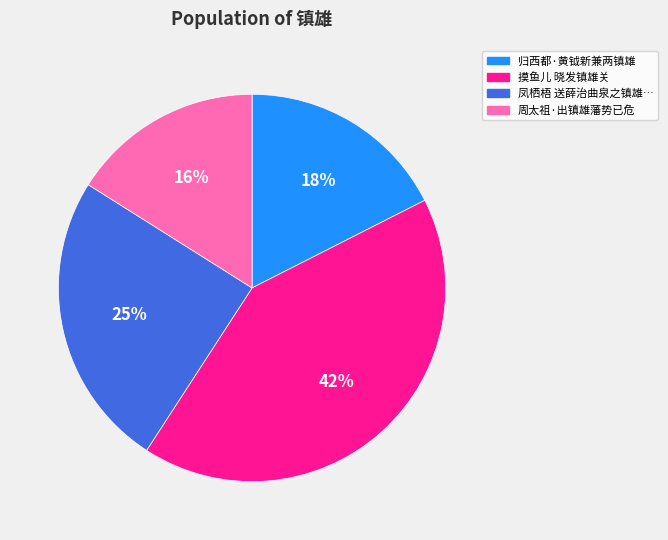

Is there any slice that represents more than half of the pie?

No